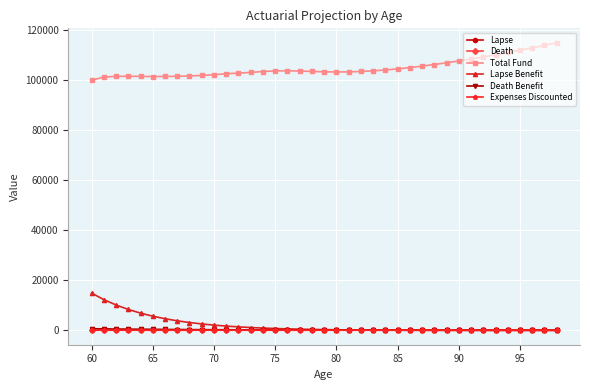

True or false: Death and Total Fund cross at least once.

False